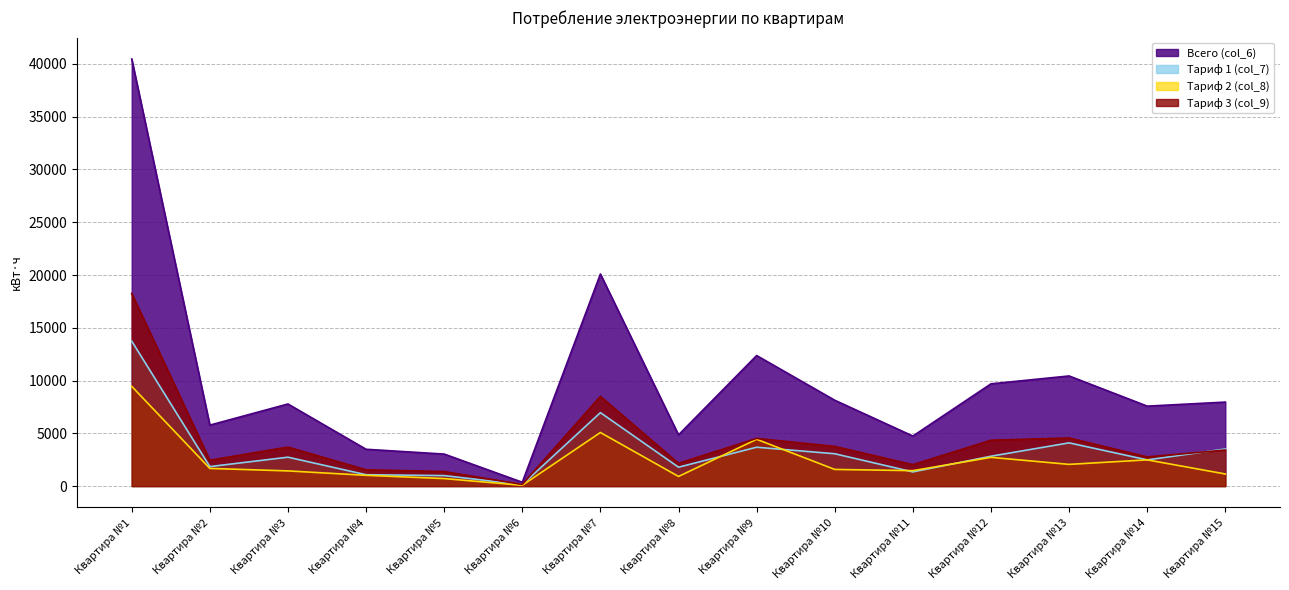

What is the average value of the Всего (col_6) series?

9782.9